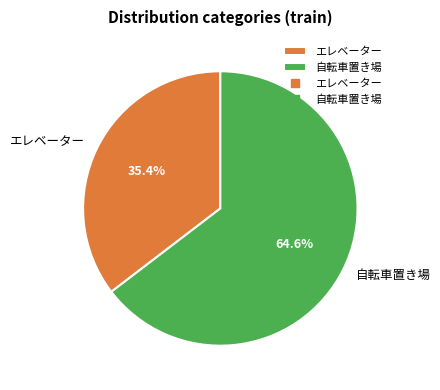

What is the majority slice?

自転車置き場